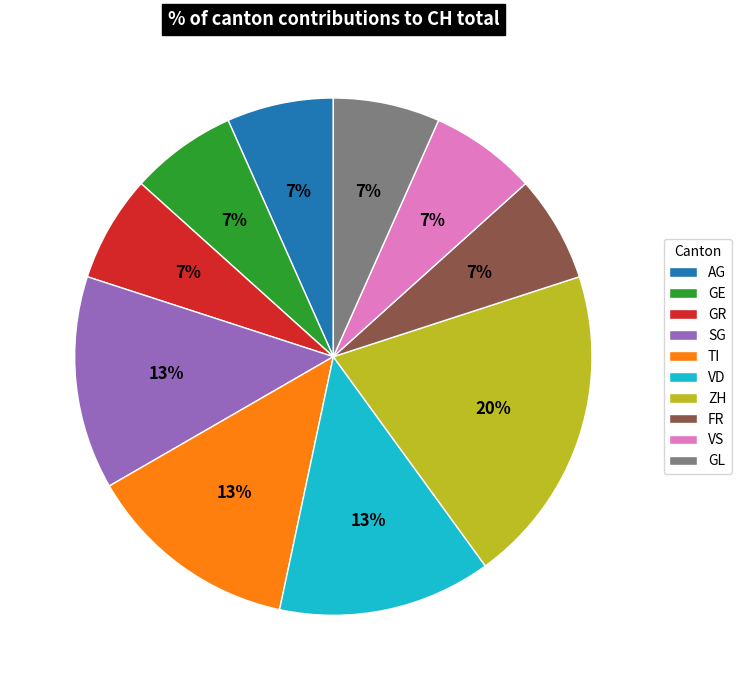

How many slices are in this pie chart?

10